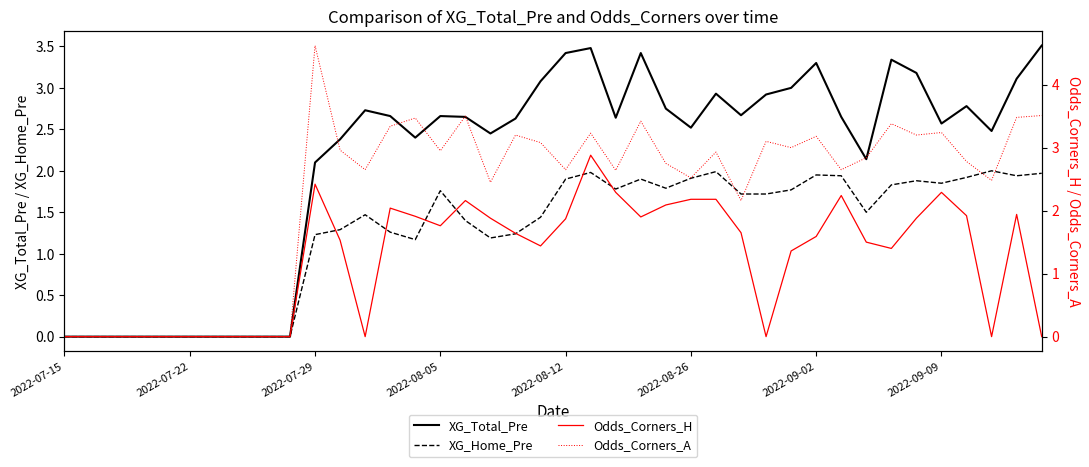

How many categories are shown in the chart?

40